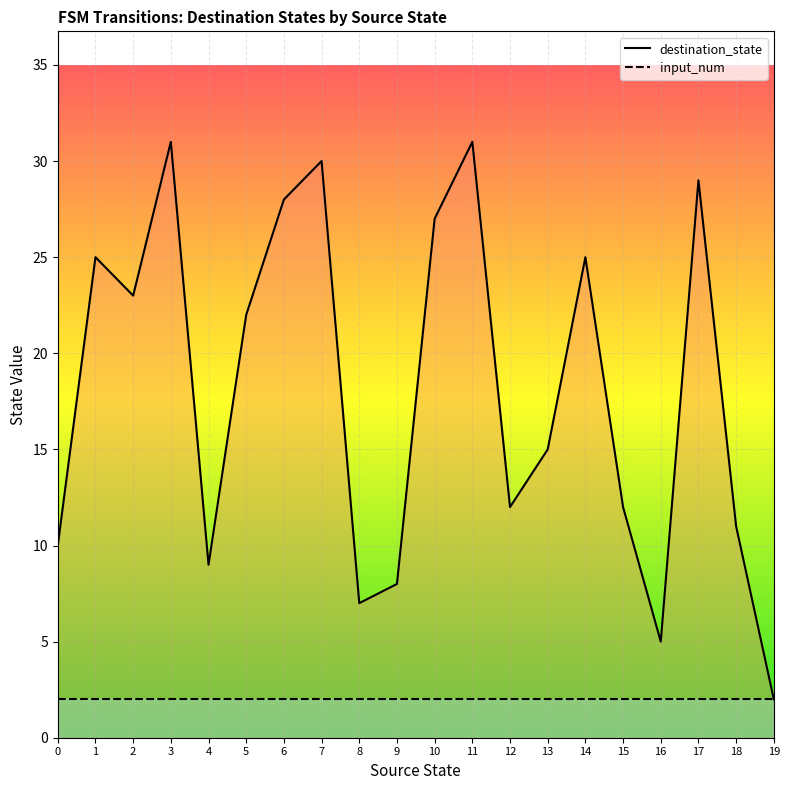

What is the value of the input_num point at the 19th from the left?

2